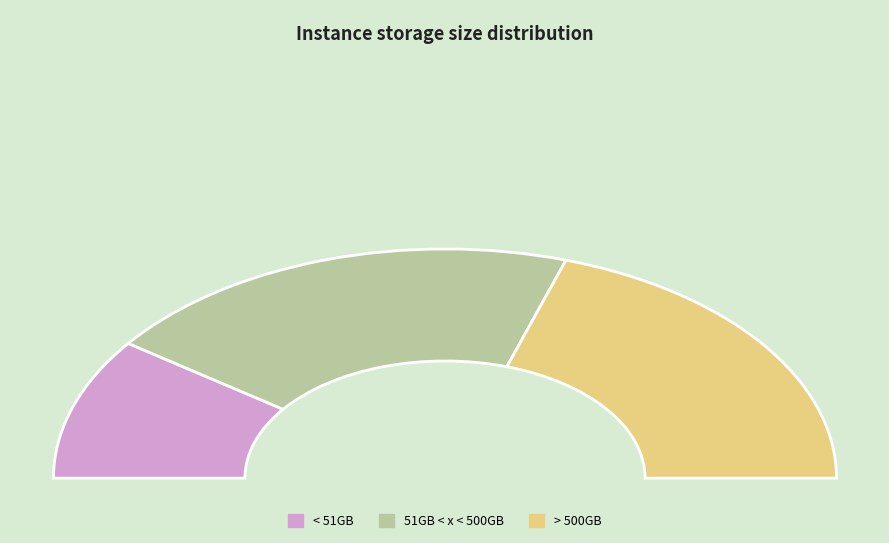

Rank the categories by value from highest to lowest.

51GB < x < 500GB, > 500GB, < 51GB